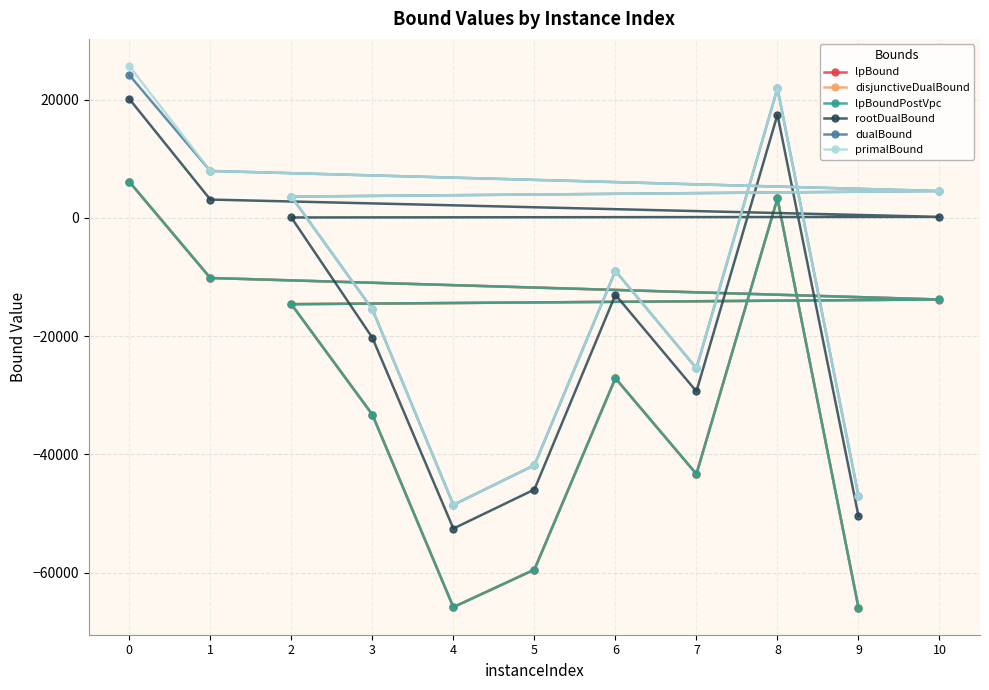

What is the total value across all series at 6?

-112255.3